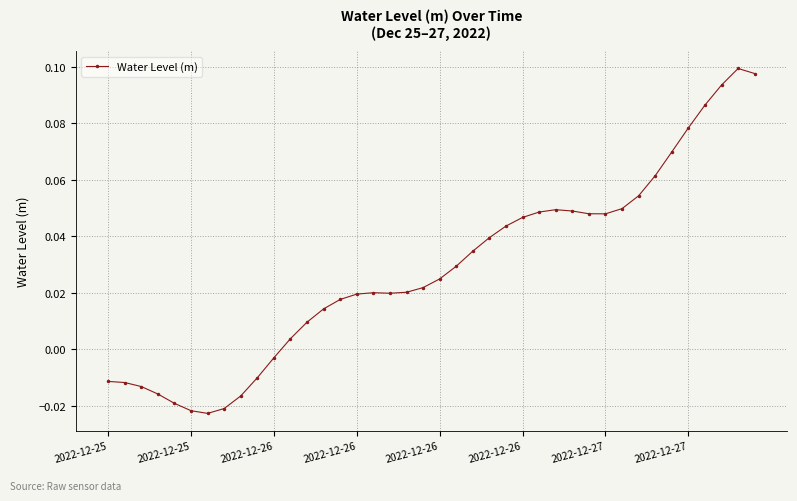

Count the number of values greater than 0.

29